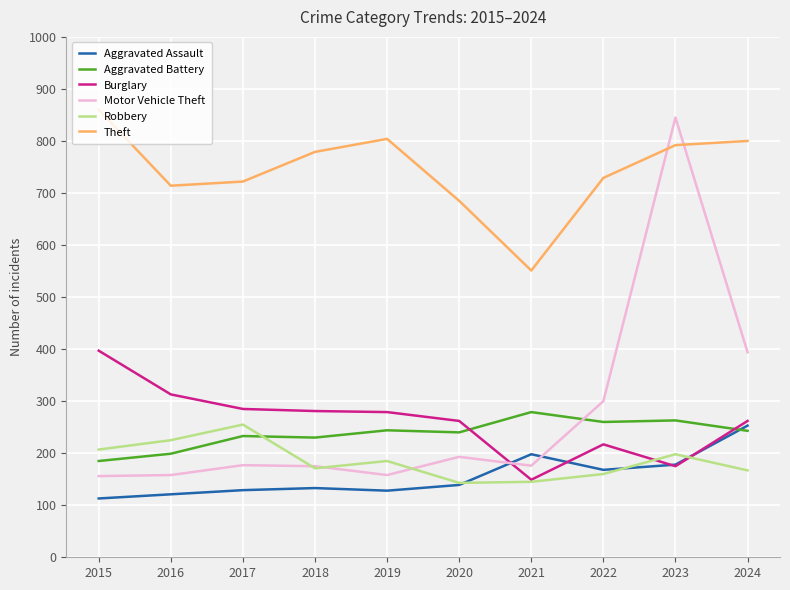

What is the sum of the Robbery values at 2017 and 2019?

440